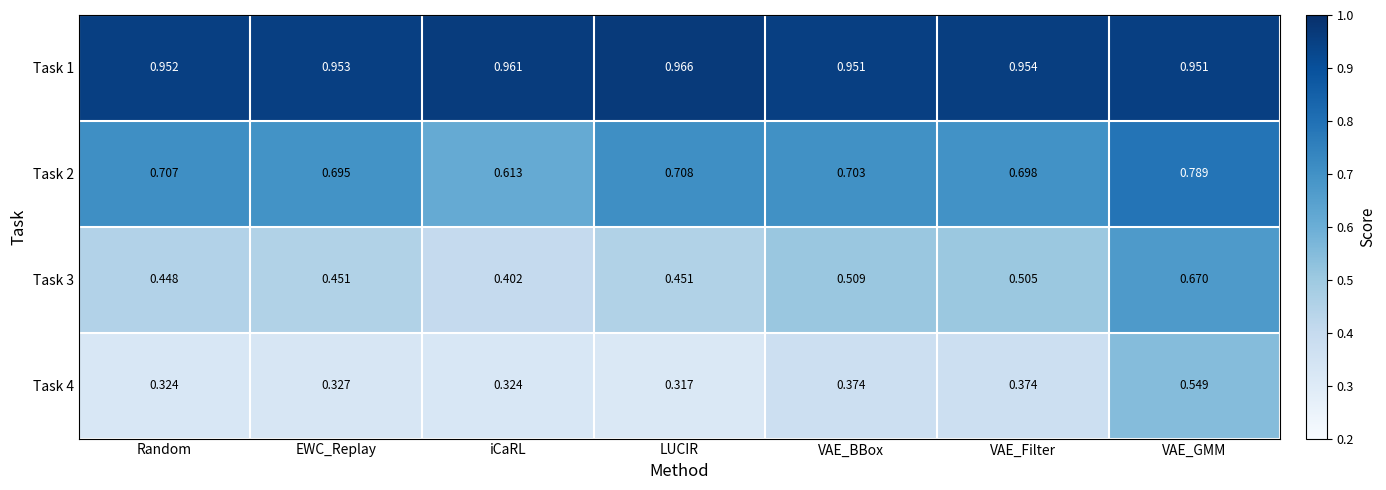

Which series has the largest total across all categories?

Task 1